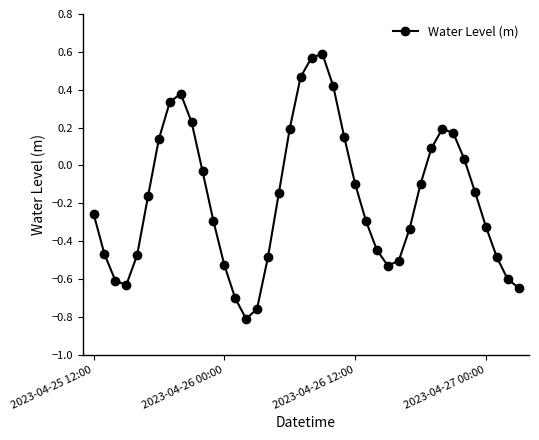

True or false: there are more than 0 points higher than both neighbors.

True